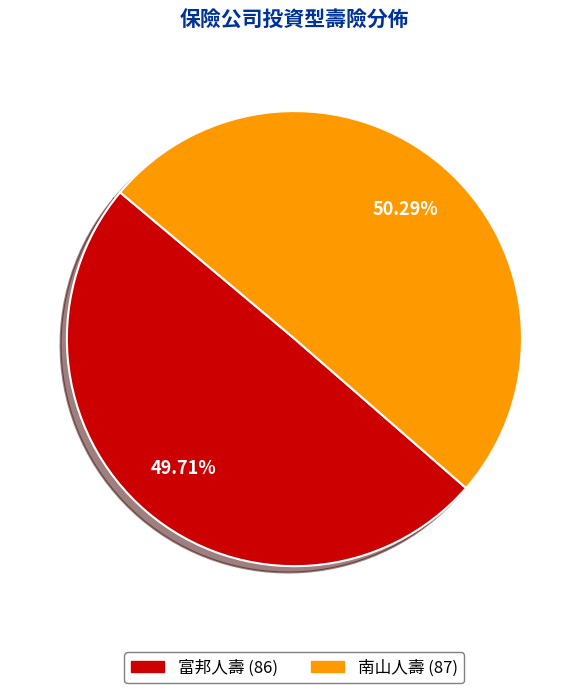

Which slice represents more than half of the pie?

南山人壽